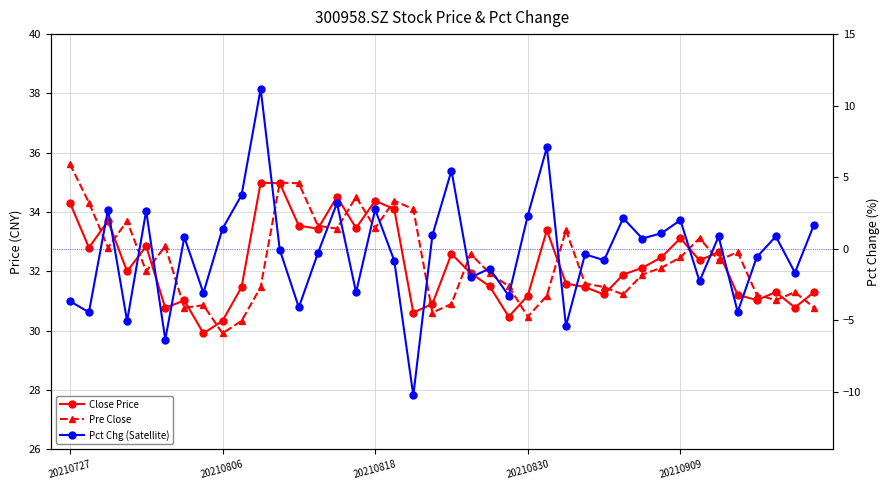

Which series has the largest total across all categories?

Pre Close